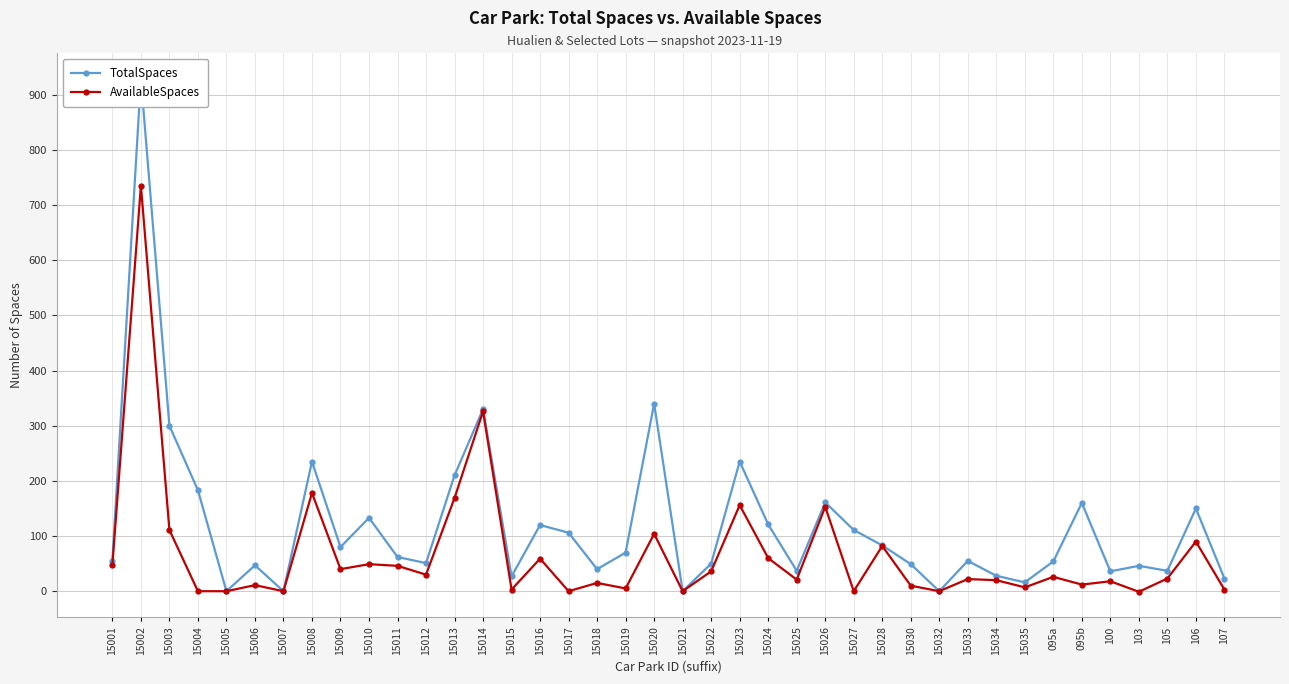

Which series has the largest range (max minus min)?

TotalSpaces